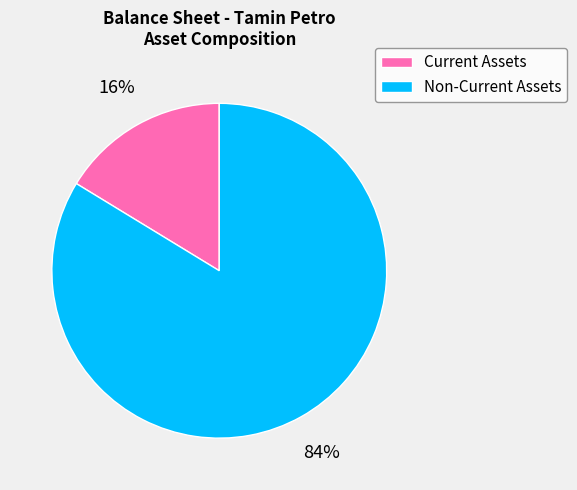

Is it true that Non-Current Assets is 84% of the pie?

True